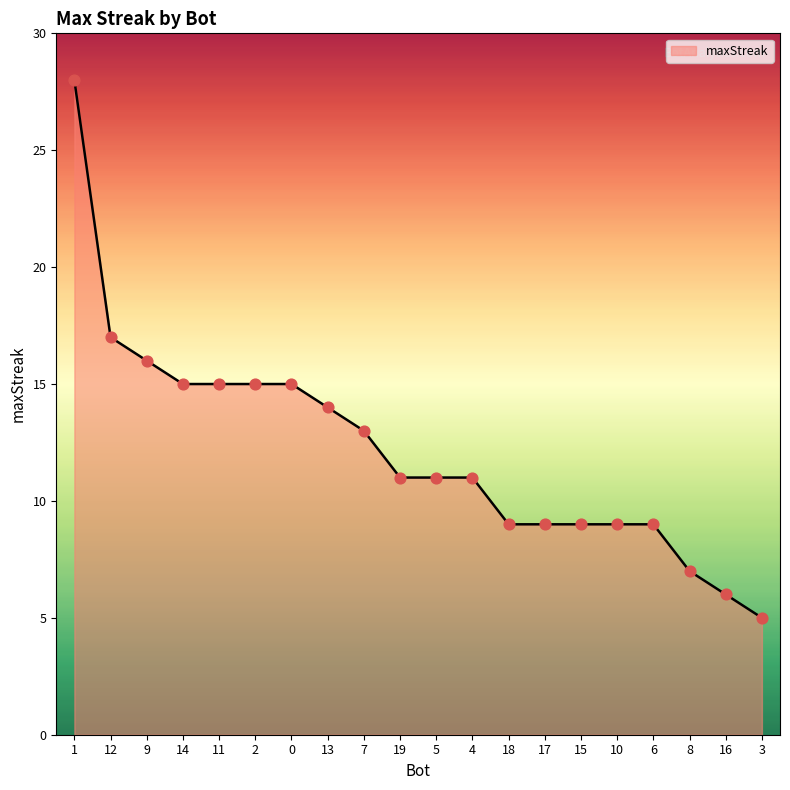

What is the change in value from 2 to 10?

-6